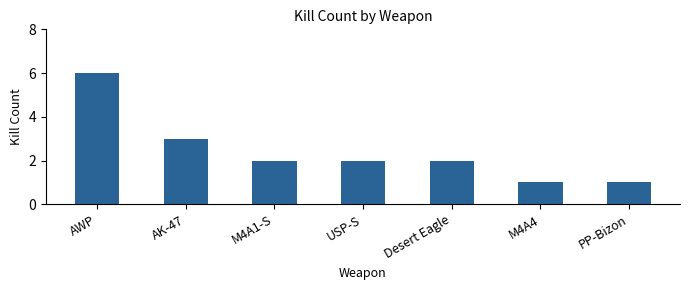

Are the bars grouped side by side (vs. stacked)?

No